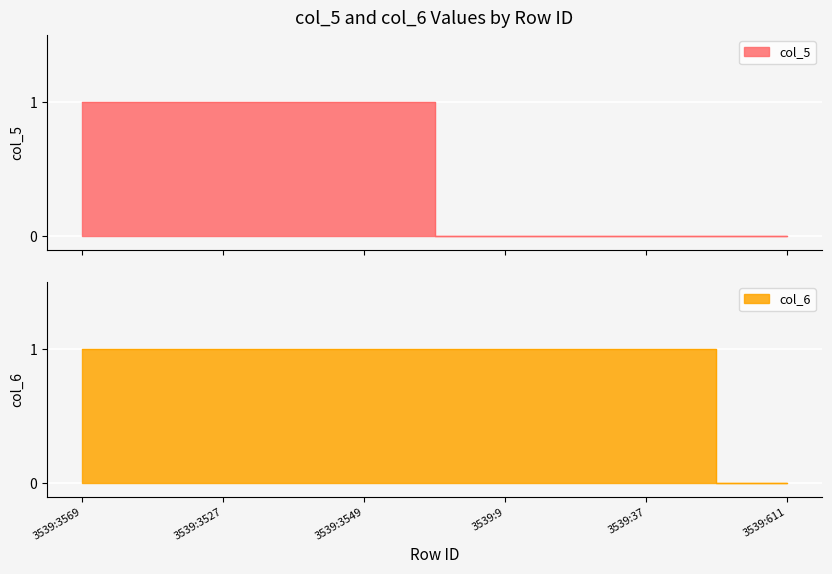

The col_5=0, col_6=0 series shows 1 at 3539:3549. True or false?

True